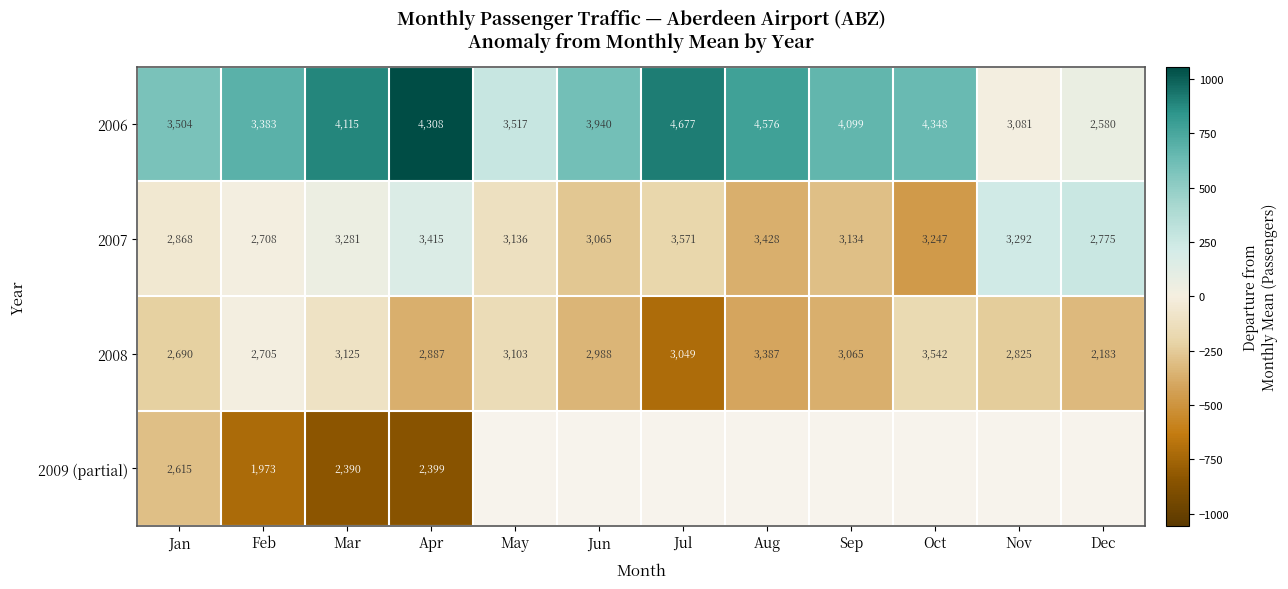

Is the value of 2006 at Jul greater than the value of 2008 at May?

Yes